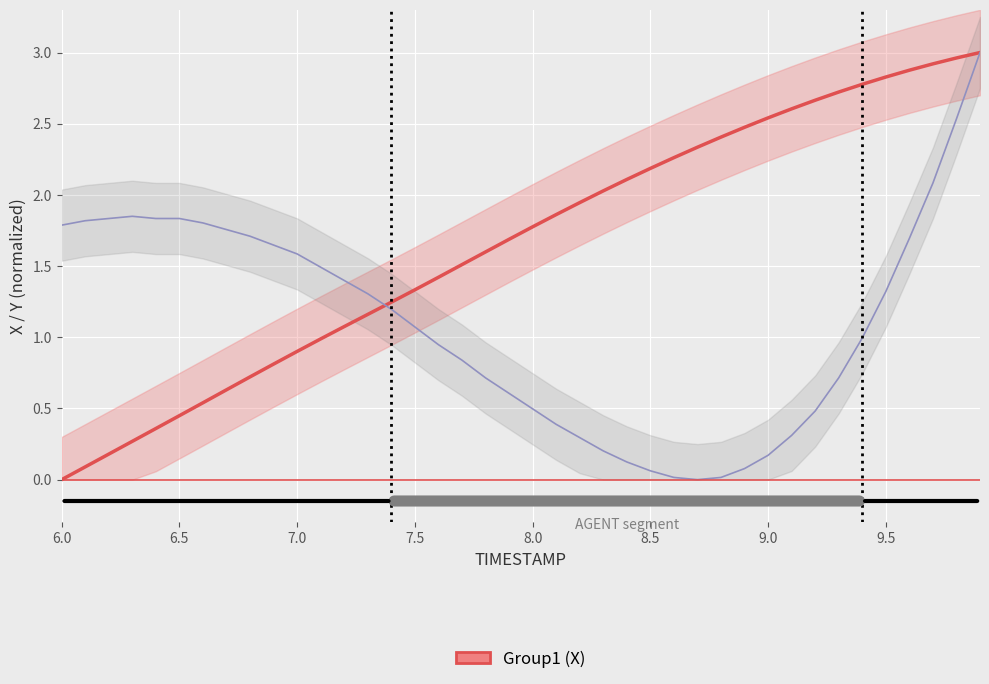

How many values in the X (center) series are below 1?

12